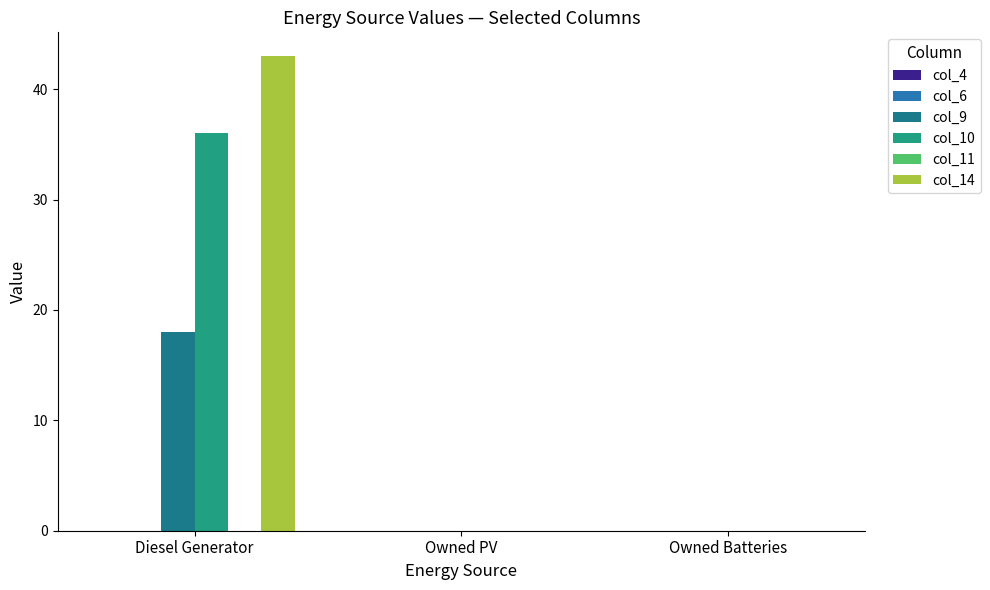

Count the col_10 values in the range 0 to 36.

3